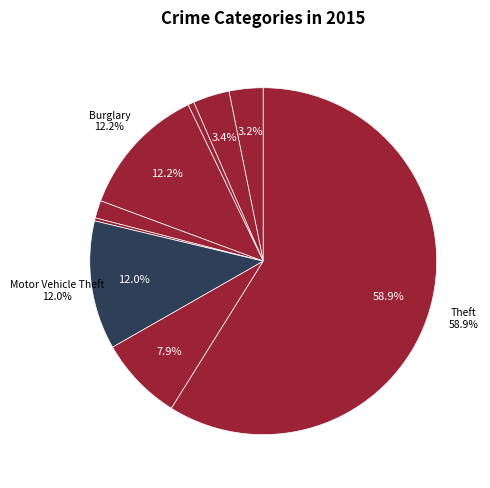

Count the number of slices in the pie.

9